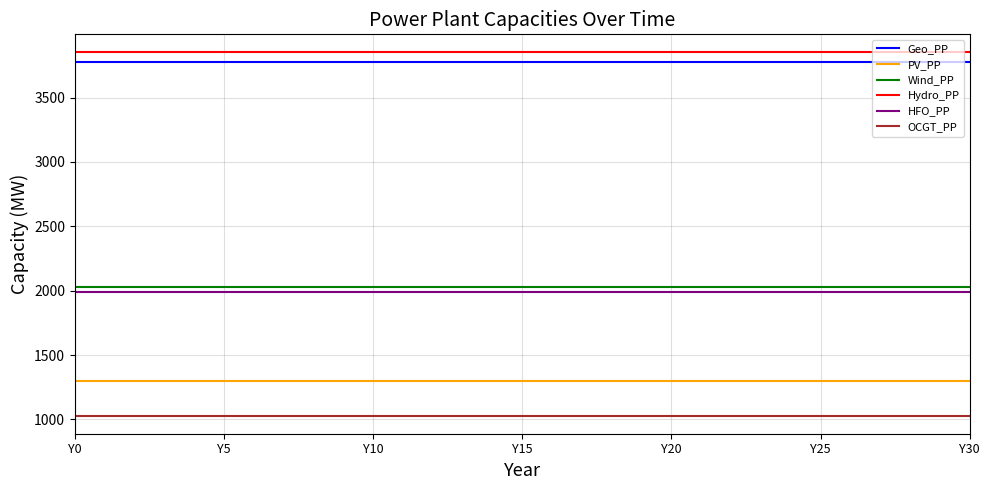

True or false: Hydro_PP and PV_PP intersect in this chart.

False